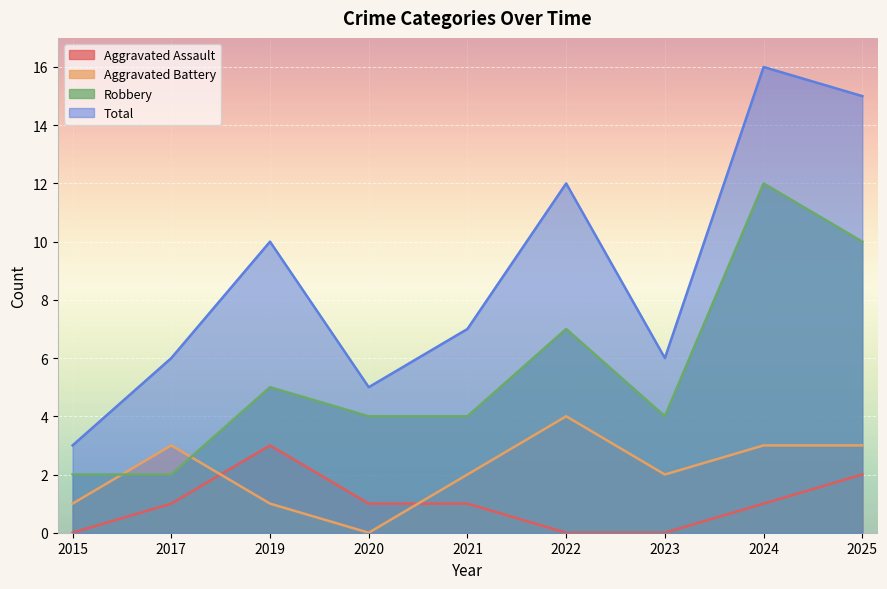

How many distinct data groups are displayed?

4